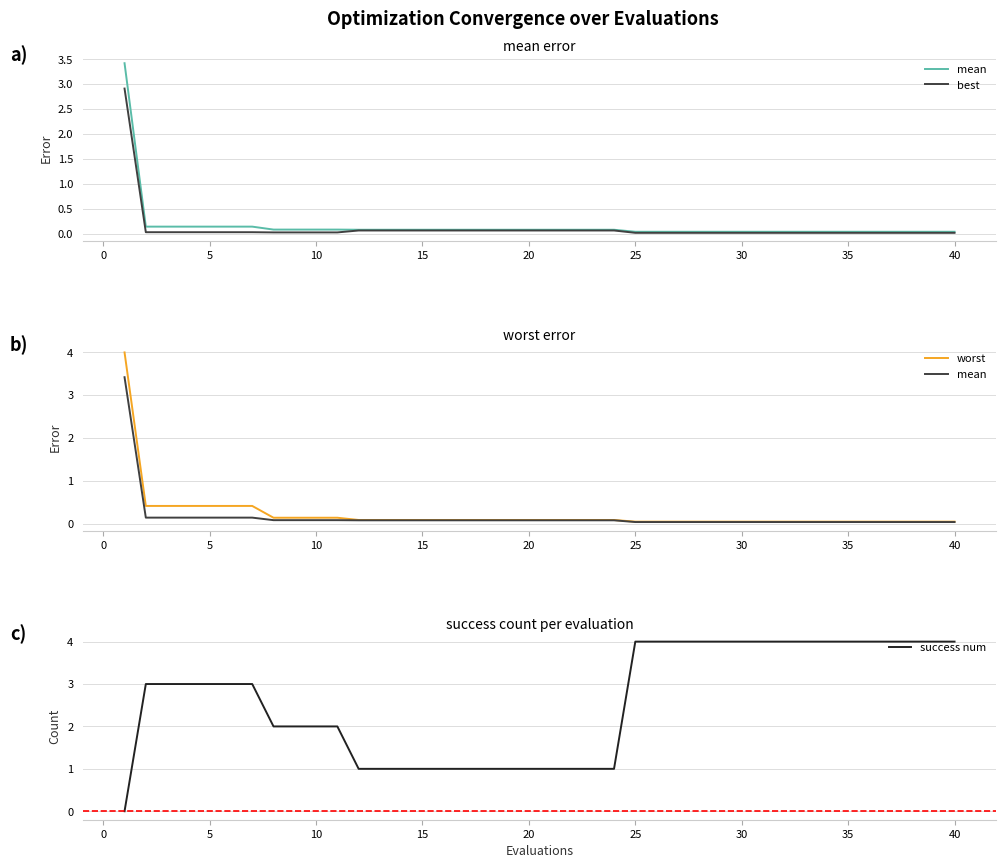

The value of success num at 25 is 2. True or false?

False